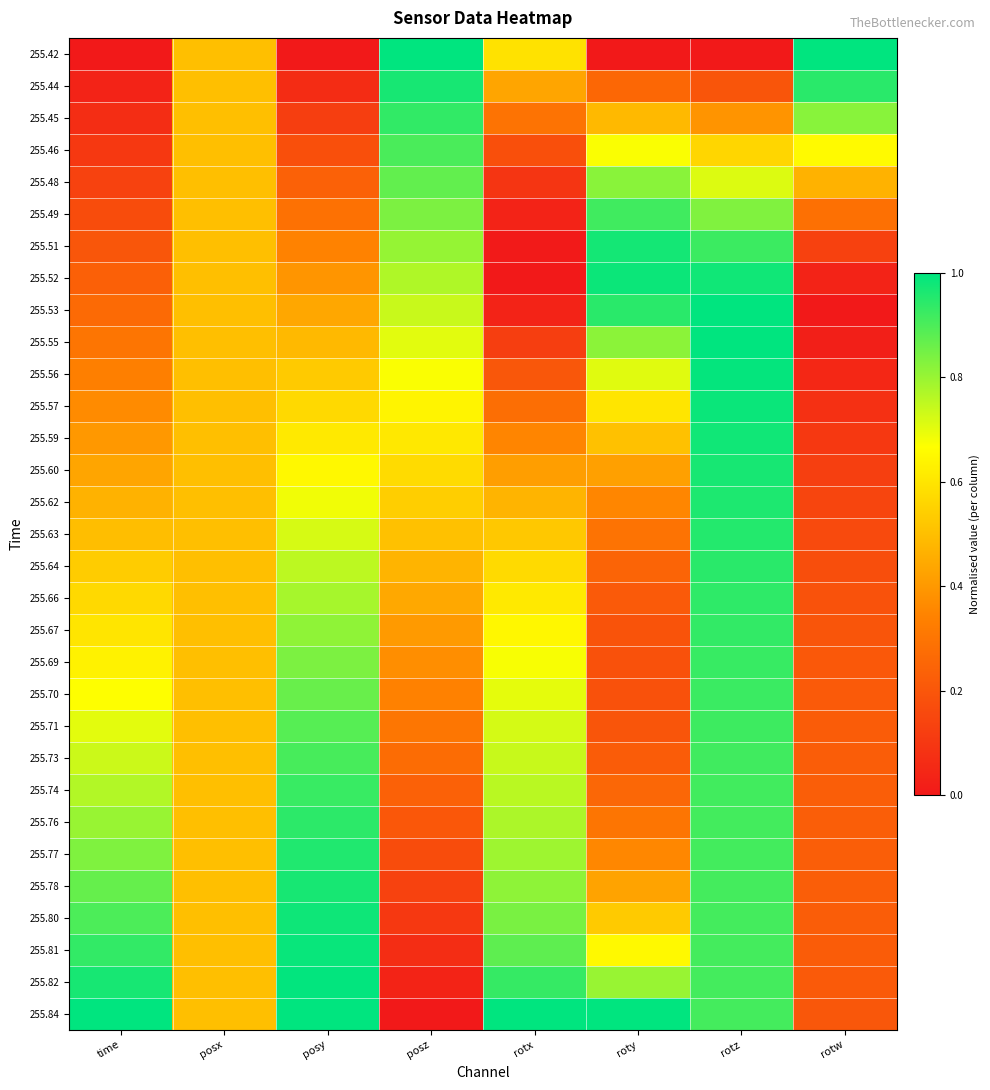

Which label corresponds to the largest value in the chart?

posz